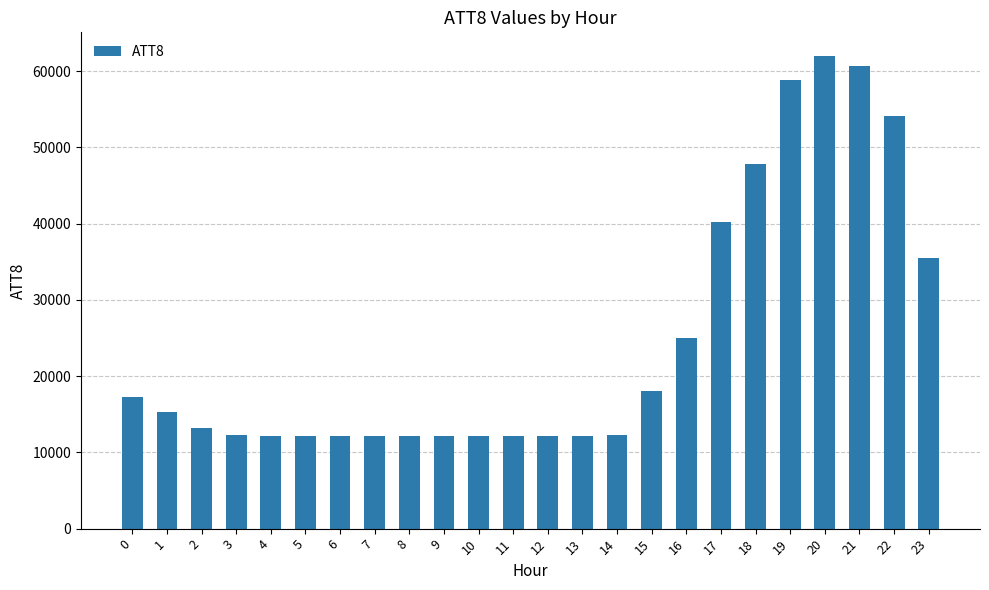

What is the ratio of the value at 18 to the value at 11?

3.9